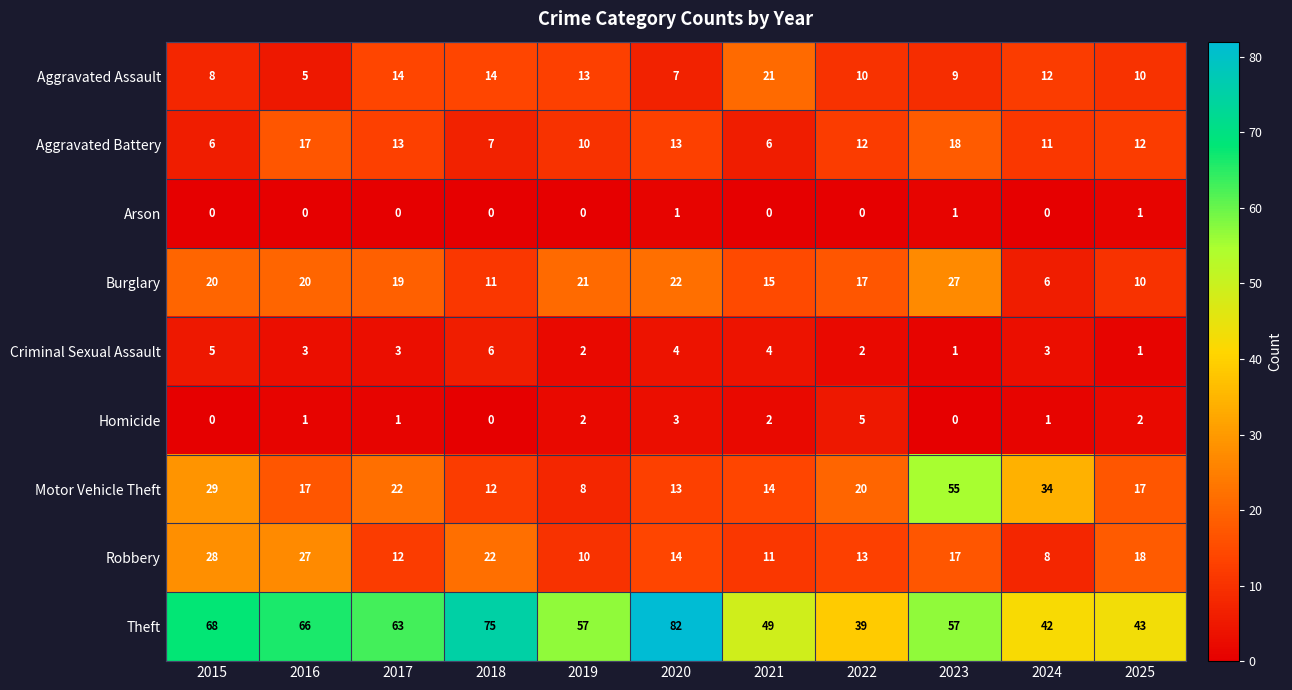

The value of Homicide at 2015 is 3. True or false?

False